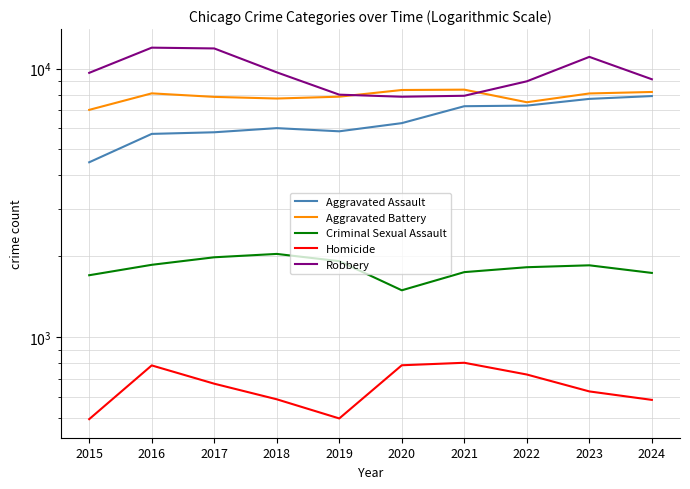

Reading left to right, what are all the values shown in this chart?

Aggravated Assault: 2015=4480	2016=5713	2017=5793	2018=6002	2019=5841	2020=6265	2021=7242	2022=7280	2023=7711	2024=7900
Aggravated Battery: 2015=7019	2016=8085	2017=7845	2018=7735	2019=7858	2020=8321	2021=8346	2022=7493	2023=8078	2024=8182
Criminal Sexual Assault: 2015=1702	2016=1861	2017=1985	2018=2043	2019=1920	2020=1496	2021=1748	2022=1823	2023=1853	2024=1736
Homicide: 2015=496	2016=786	2017=672	2018=588	2019=499	2020=787	2021=804	2022=727	2023=629	2024=585
Robbery: 2015=9638	2016=11960	2017=11880	2018=9681	2019=7995	2020=7855	2021=7920	2022=8964	2023=11052	2024=9123